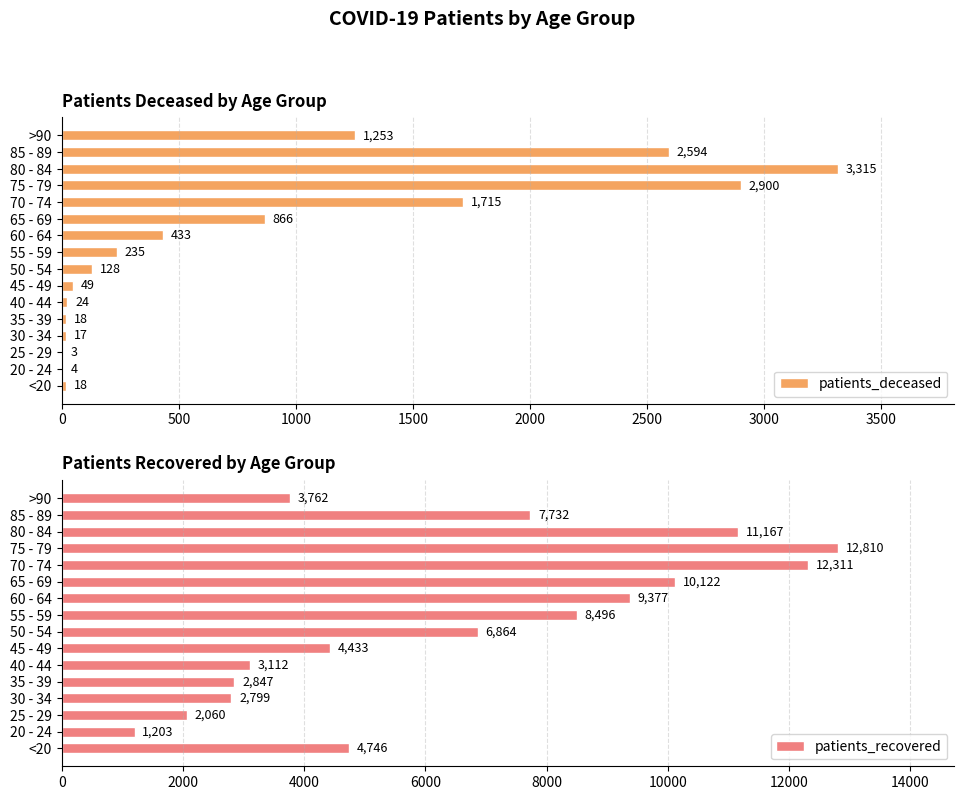

How many distinct data groups are displayed?

2